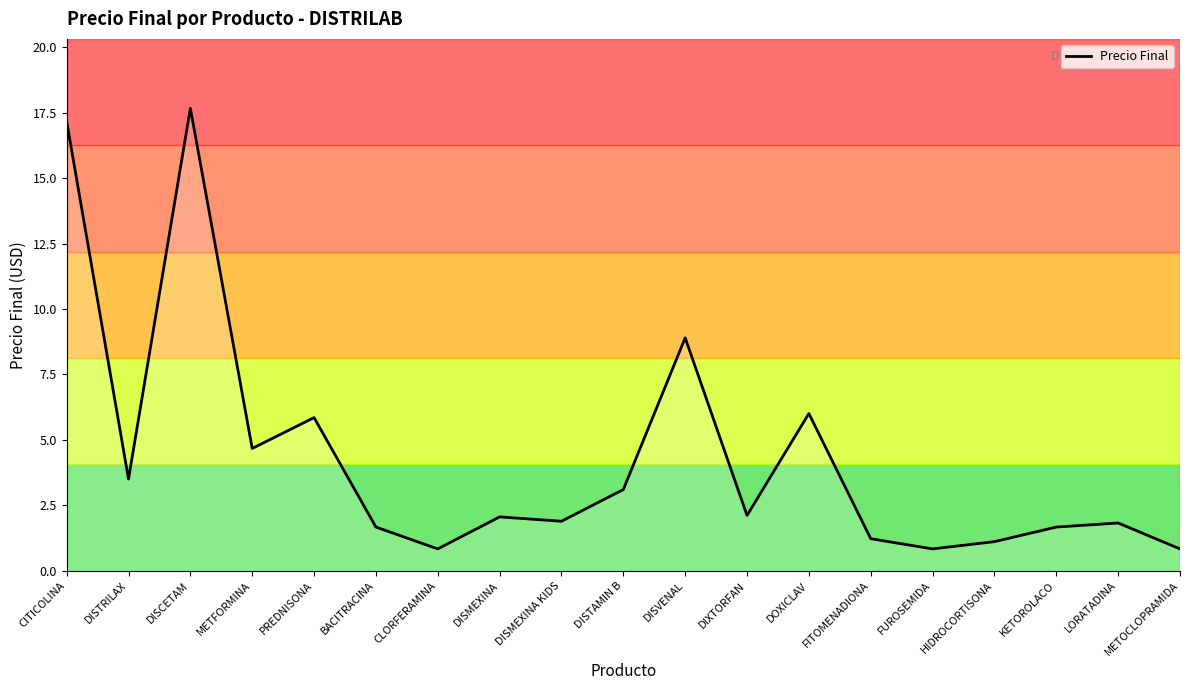

What is the maximum value shown in the chart?

17.7